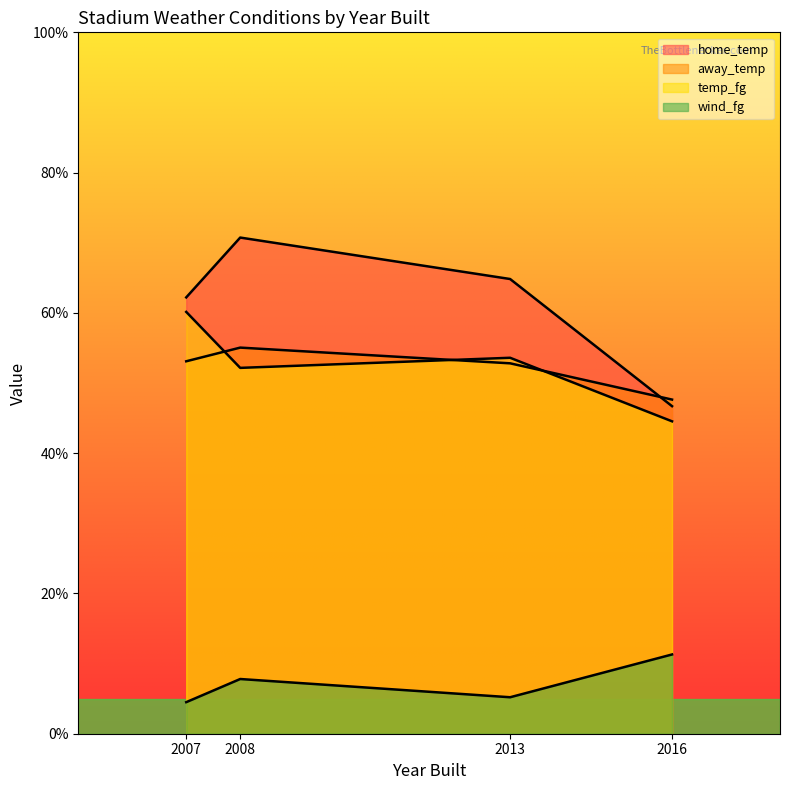

What is the difference between the highest and lowest values at 2007?

57.7